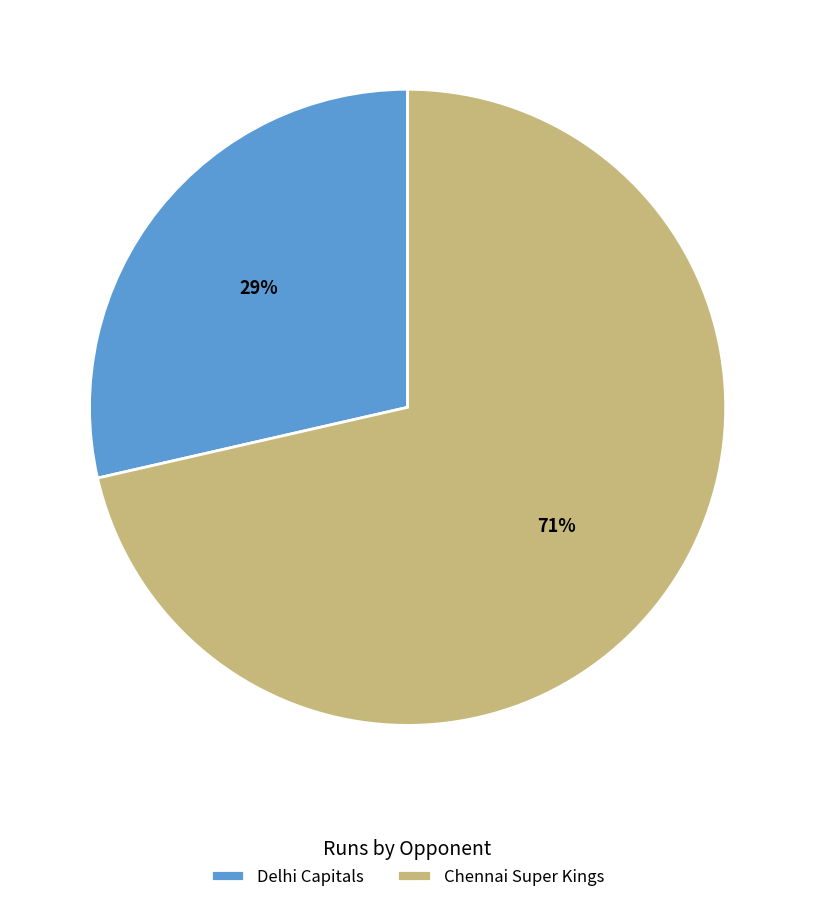

The Chennai Super Kings slice represents 66% of the pie. True or false?

False